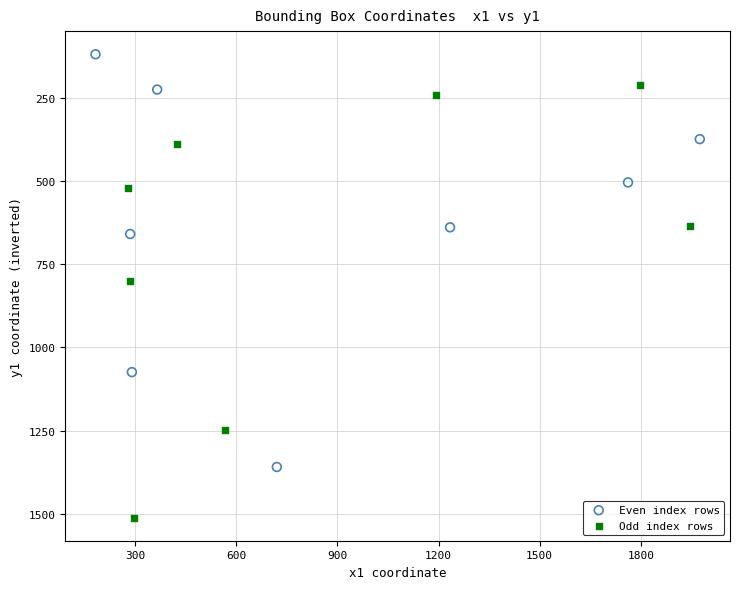

Which series reaches the minimum Y coordinate?

Even index rows